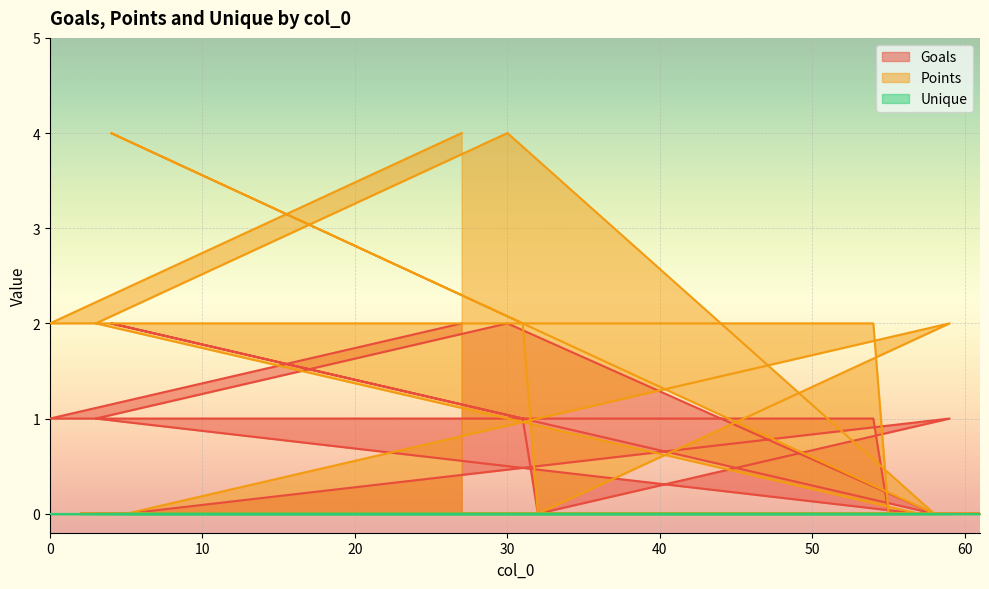

Which series has the largest range (max minus min)?

Points